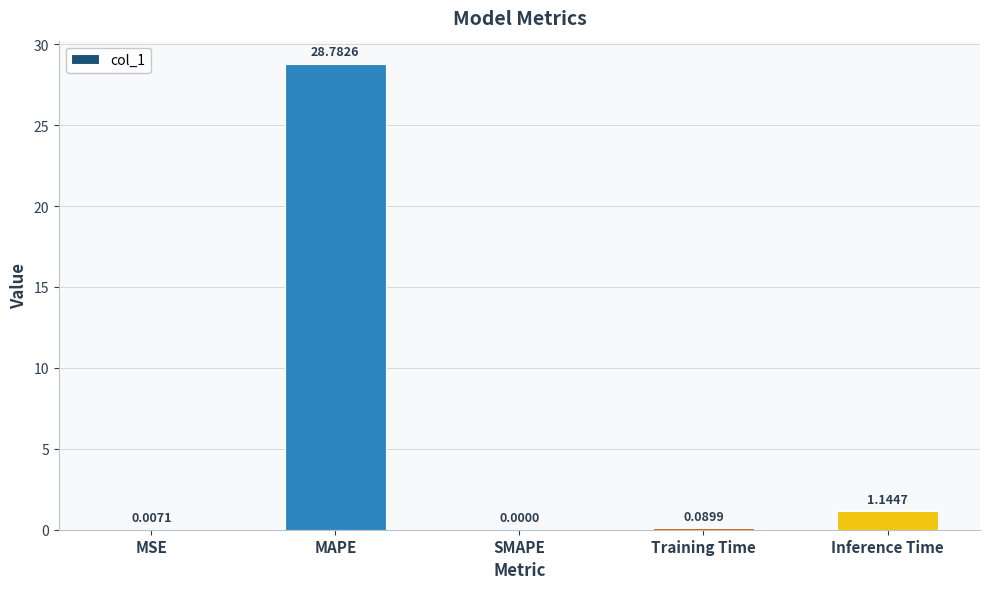

What is the sum of all values?

30.0